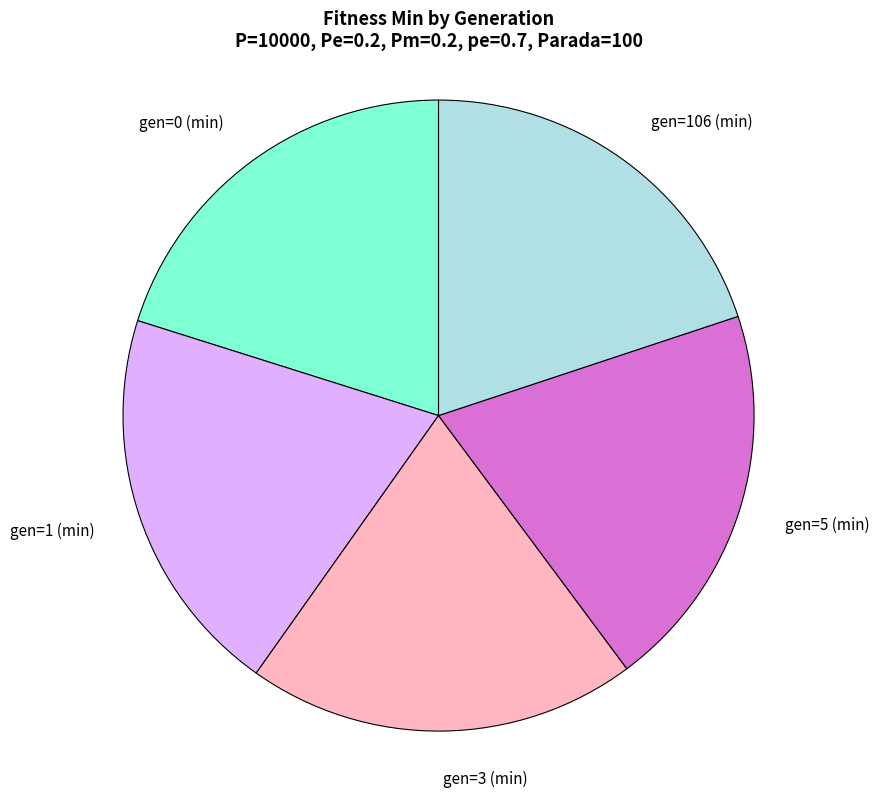

Is there a majority slice in this chart?

No